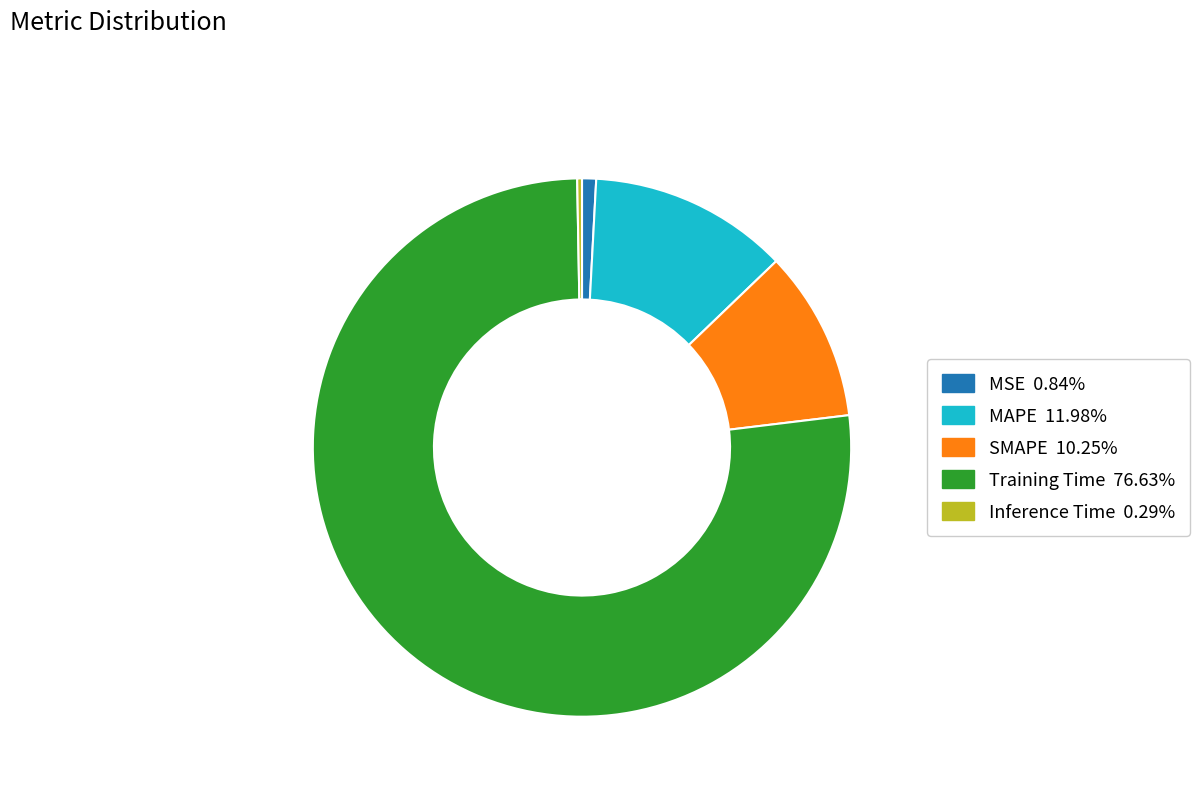

Which has a higher value, MAPE or Inference Time?

MAPE